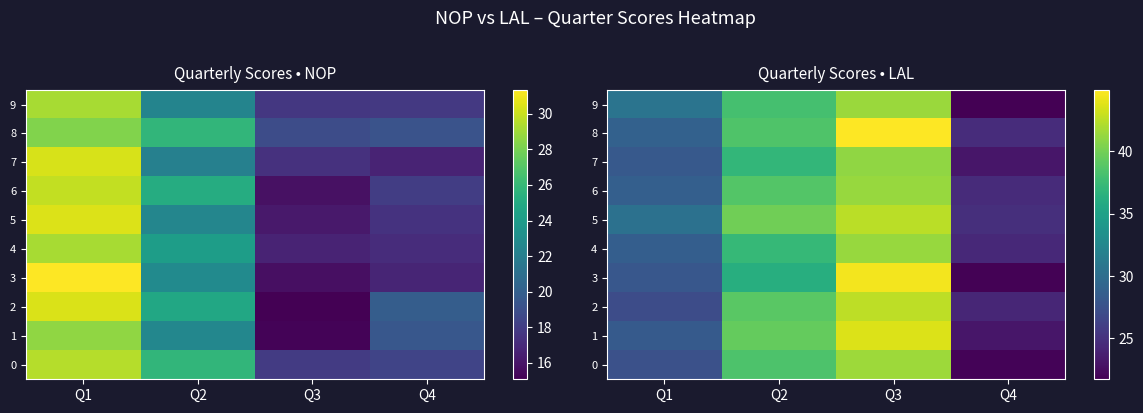

How many series are shown in this chart?

10